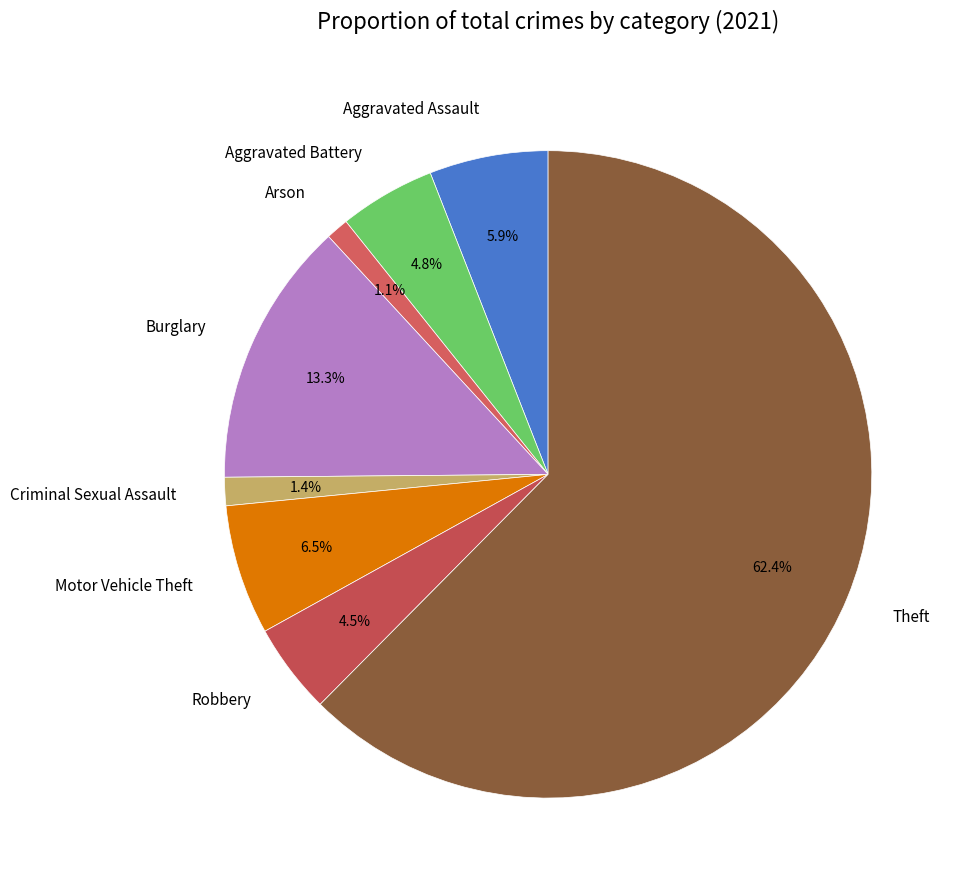

Do Aggravated Assault and Arson together represent more than half of the pie?

No